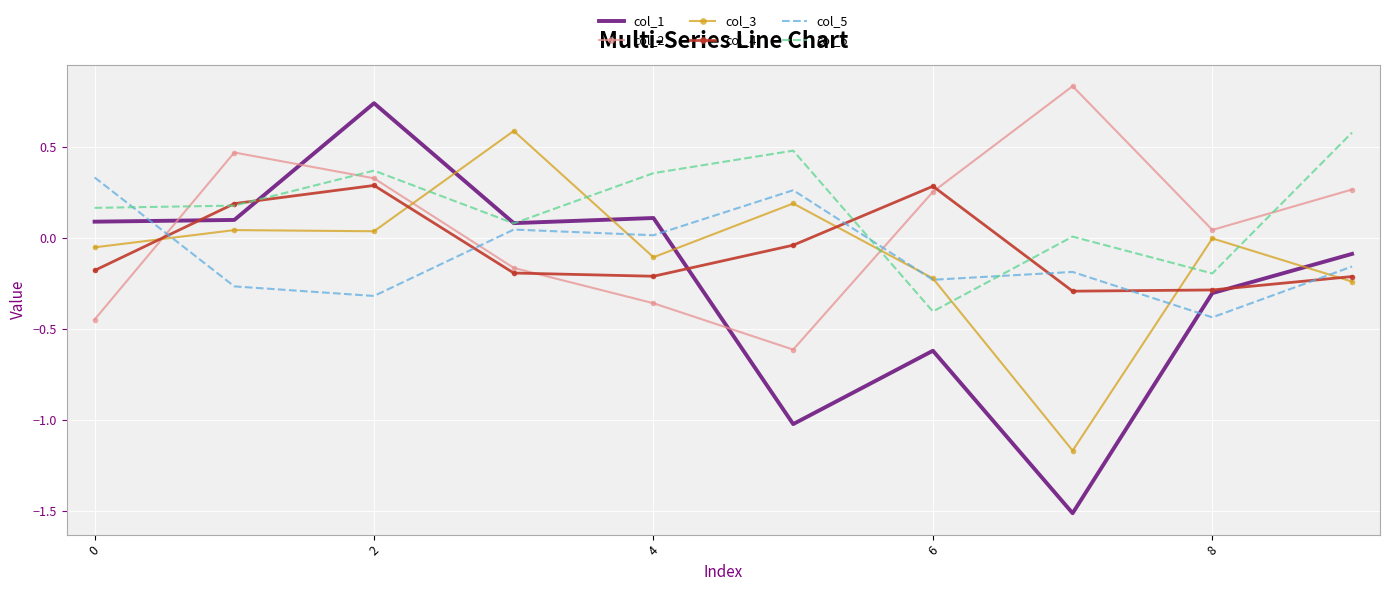

Which series has the largest range (max minus min)?

col_1